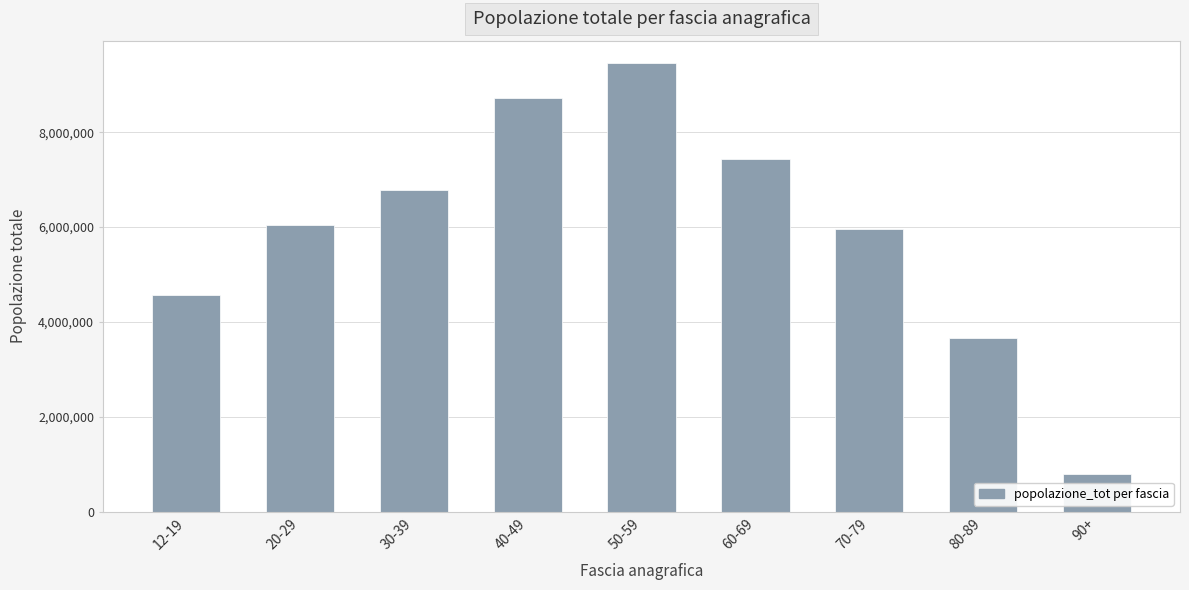

Is it true that the value at 20-29 is 6036335?

True